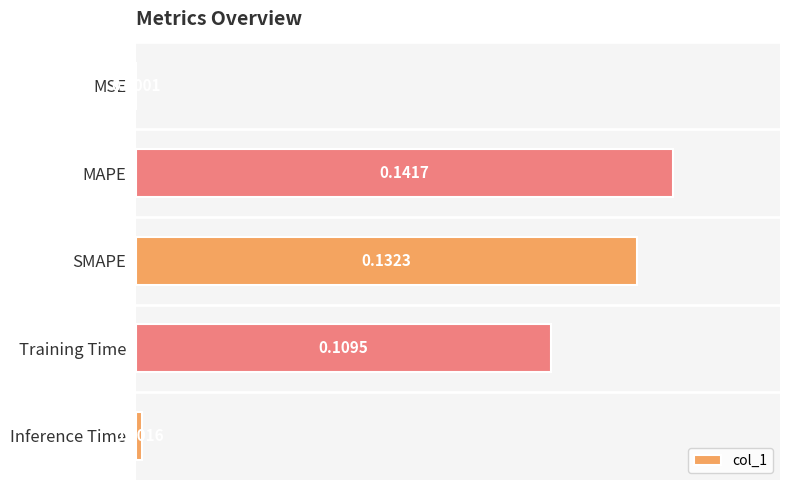

What is the sum of all values?

0.4